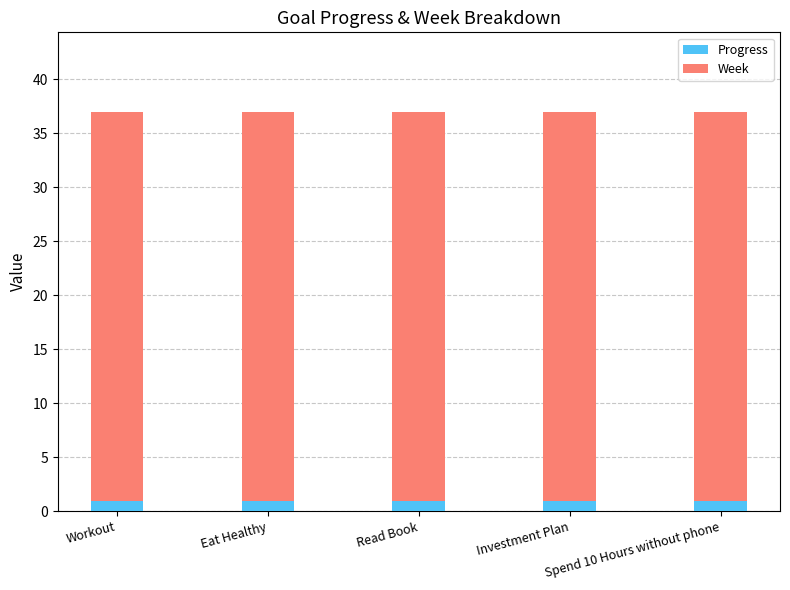

How many bars are there in total?

5